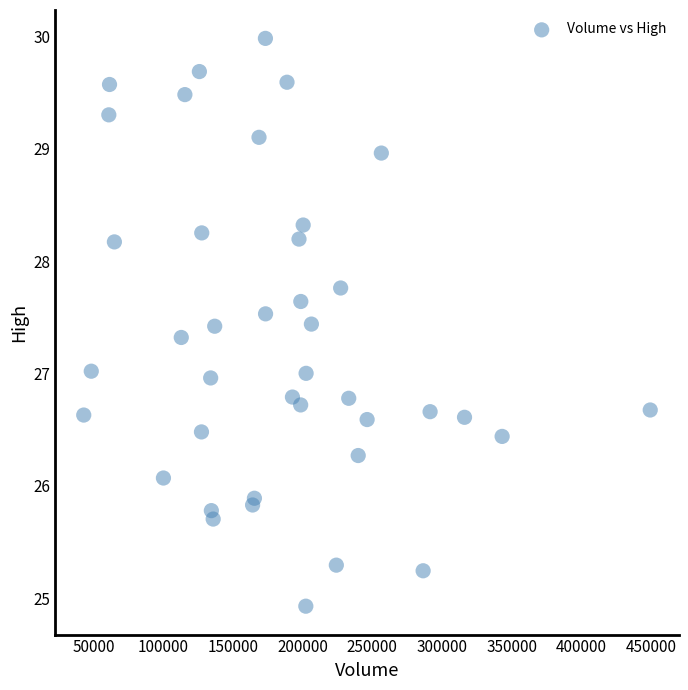

What is the range of X values (max minus min)?

406600.0